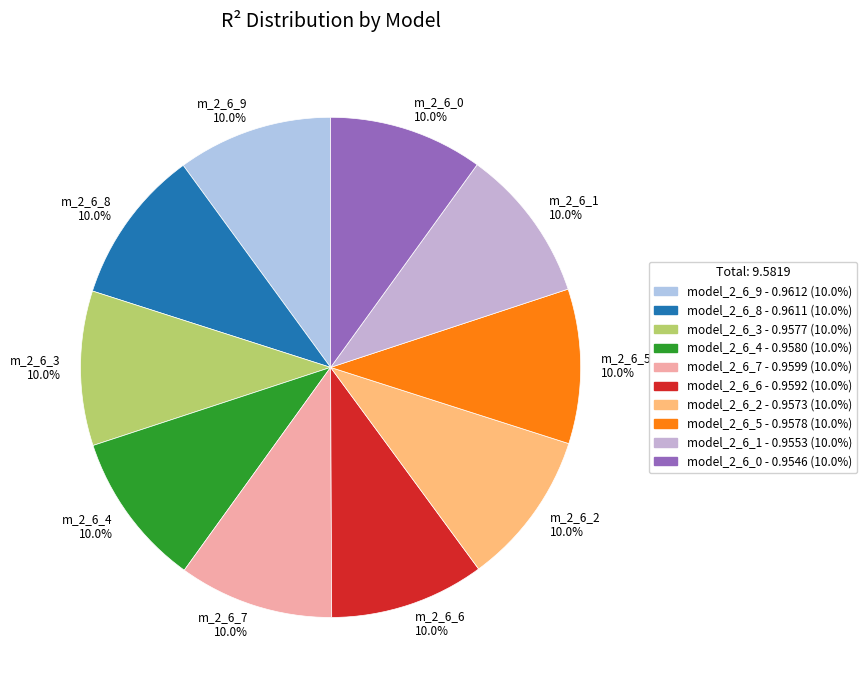

What is the total percentage of m_2_6_0 10.0% and m_2_6_7 10.0%?

20.0%